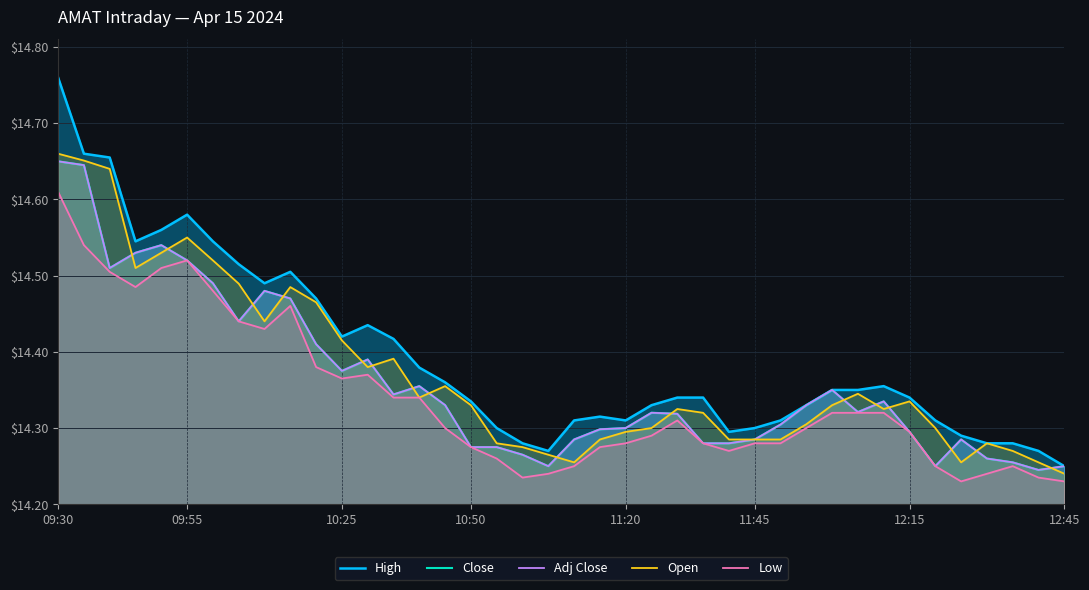

Does the chart display data point markers on the line(s)?

No